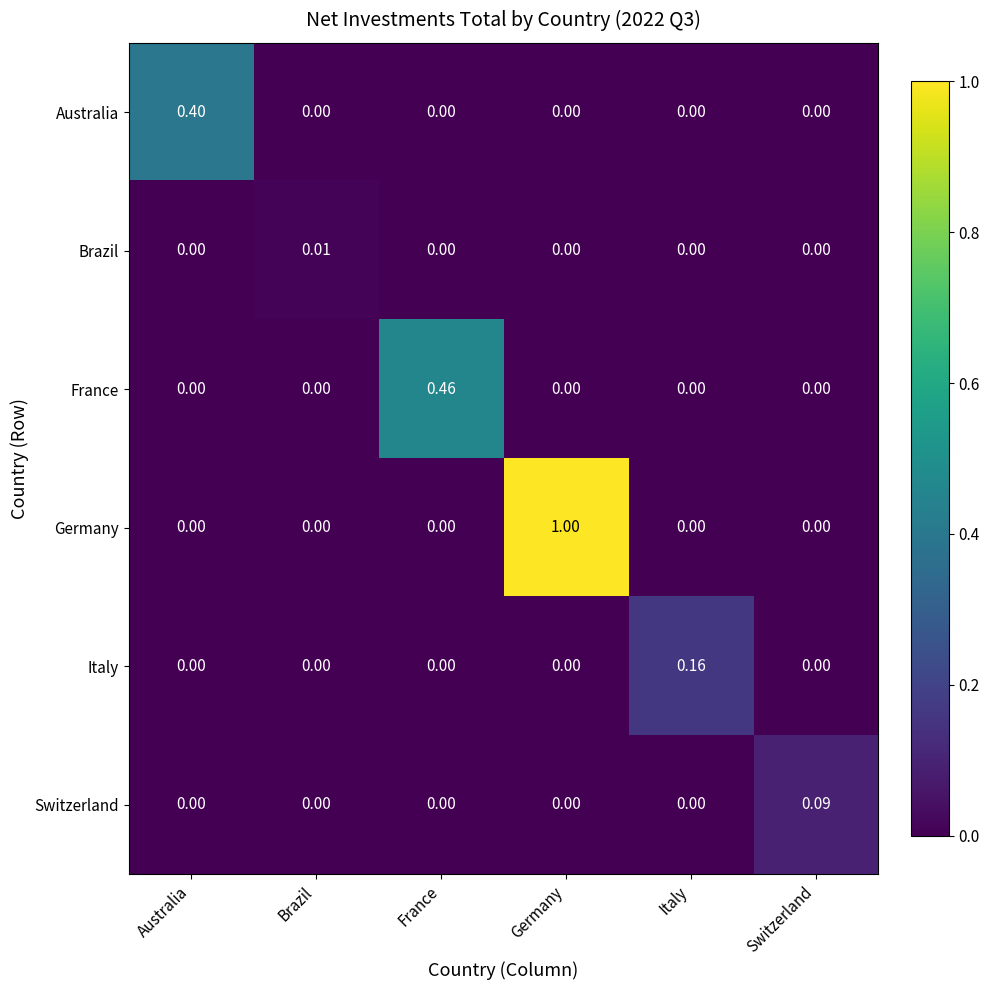

At how many categories does at least one series exceed 0?

6